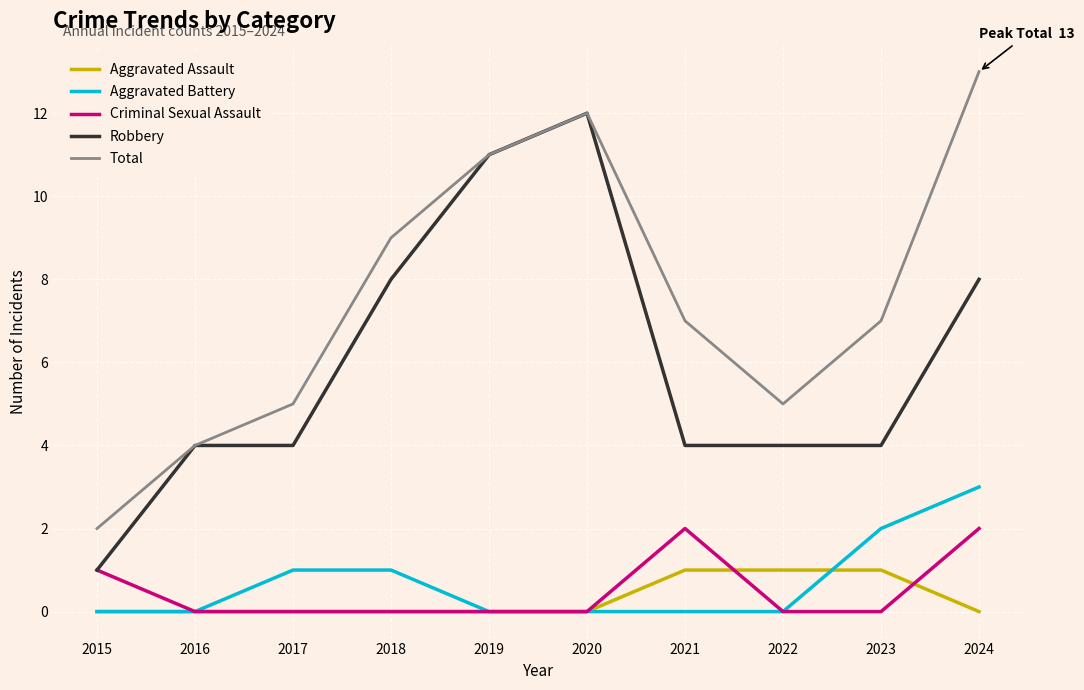

What is the total value across all series at 2017?

10